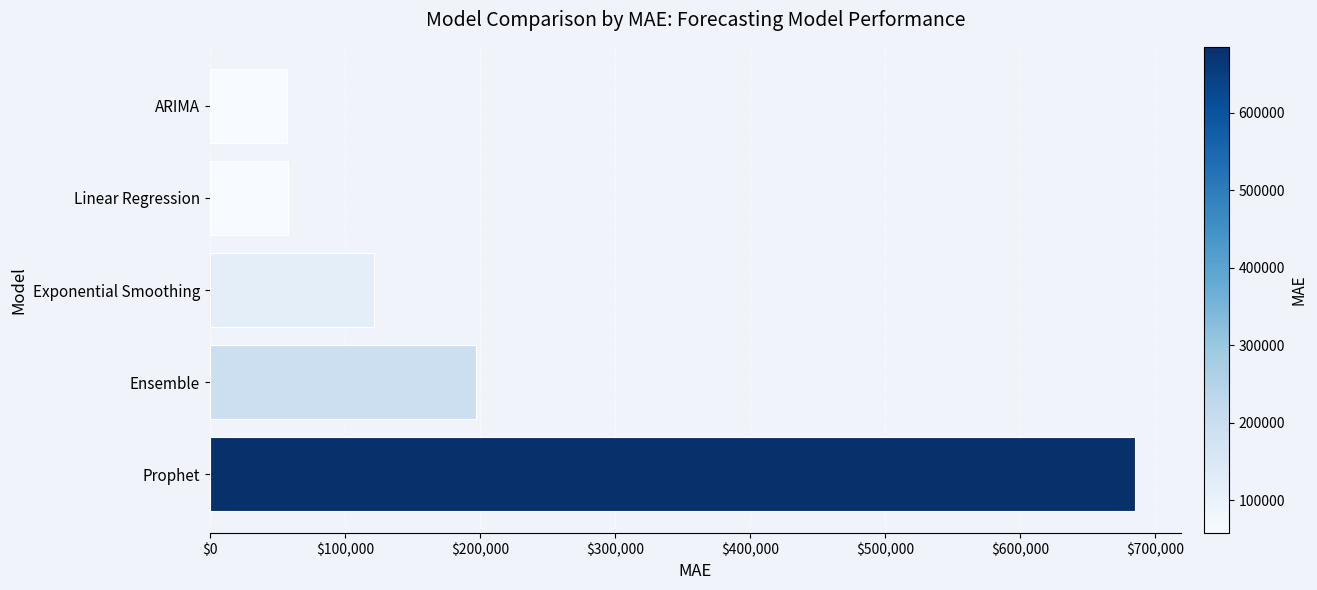

Are the bars horizontal?

Yes